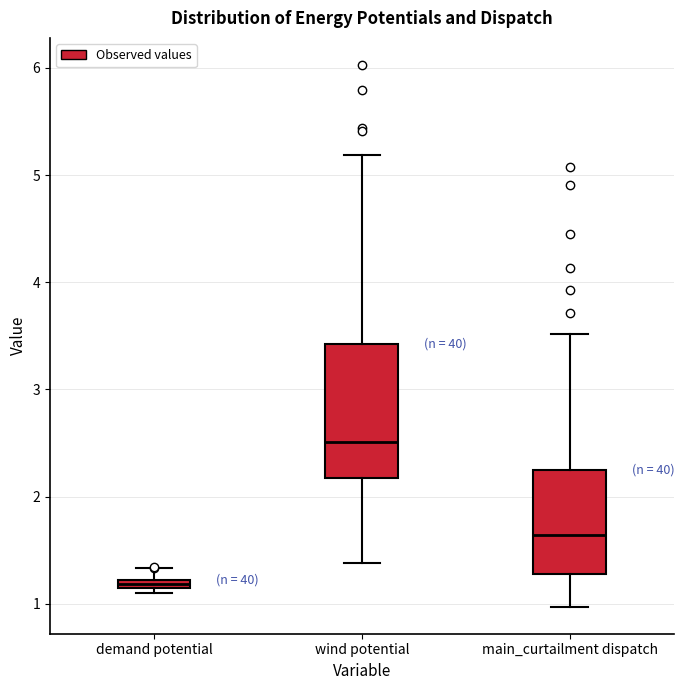

Which box has the highest median line?

wind potential